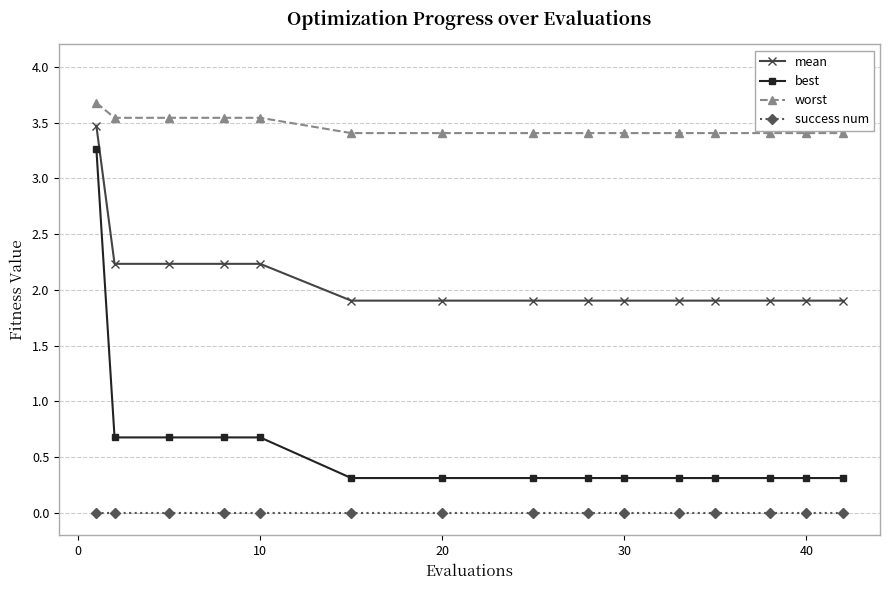

Which series has the largest total across all categories?

worst